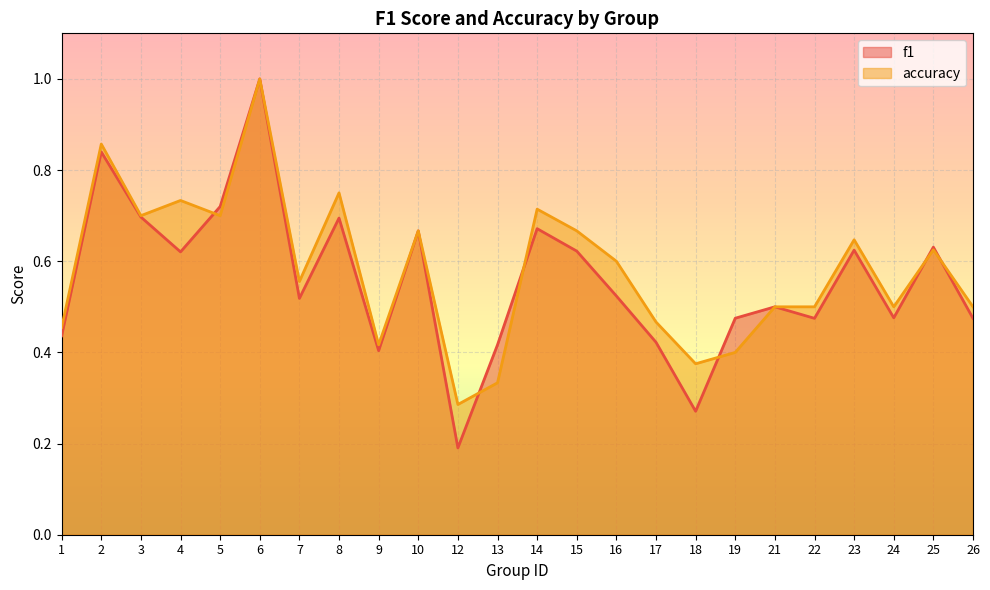

After their last crossing, which series has the higher values: accuracy or f1?

accuracy